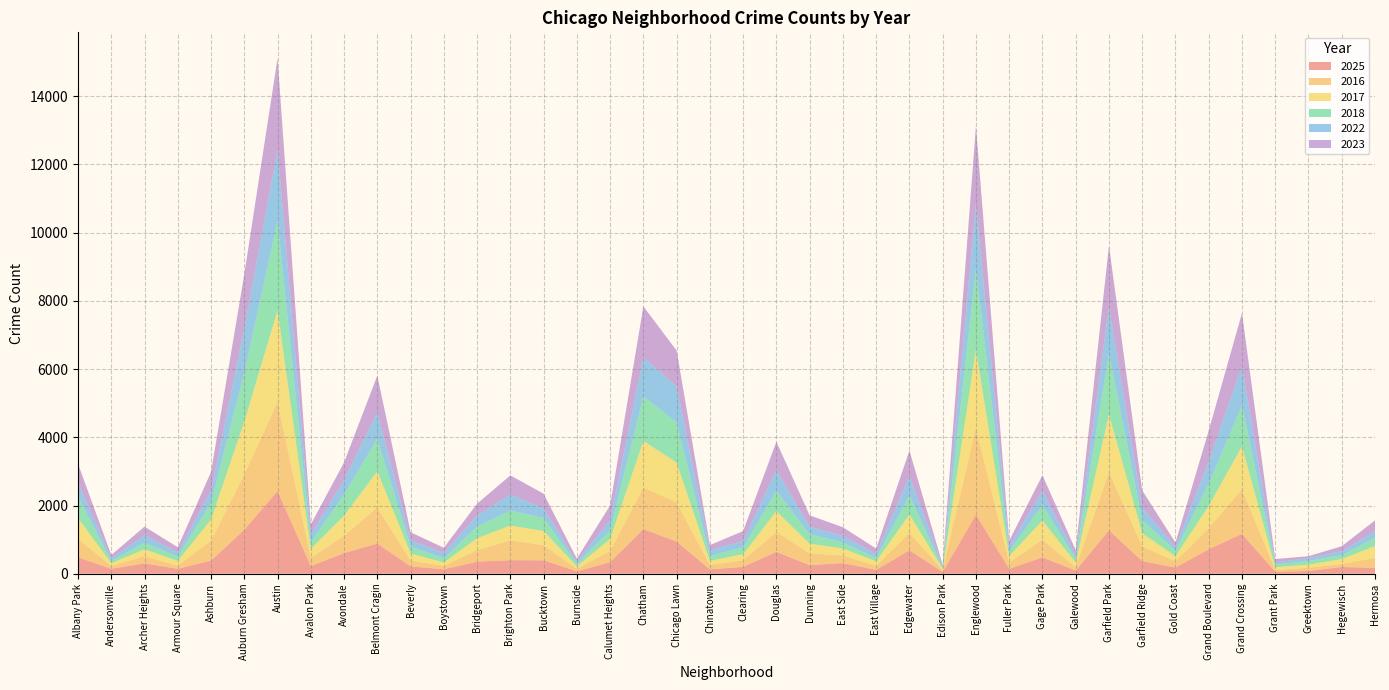

Reading left to right, transcribe all the data shown in this chart.

2025: 482	144	306	145	384	1292	2425	223	607	885	217	130	355	398	393	70	341	1307	944	128	201	642	251	313	114	687	52	1734	145	483	90	1276	369	184	715	1170	59	81	198	172
2016: 549	84	209	91	587	1620	2614	242	506	1059	170	101	334	579	444	78	330	1220	1149	132	192	585	349	221	116	508	57	2555	182	518	98	1704	433	181	627	1308	52	95	89	293
2017: 603	80	203	138	619	1546	2682	262	591	1061	207	98	352	435	417	68	348	1367	1166	117	179	609	280	207	131	545	36	2282	190	558	140	1697	385	147	648	1257	81	89	144	347
2018: 631	71	190	128	492	1434	2635	192	620	954	208	120	345	441	380	72	255	1301	1183	141	205	596	279	179	97	555	36	2370	143	457	113	1783	392	160	649	1199	77	110	112	238
2022: 402	69	224	116	347	1299	2084	233	422	778	184	156	324	467	283	66	299	1148	1053	177	183	613	221	188	119	567	49	1904	145	410	93	1363	368	109	649	1163	60	83	116	204
2023: 553	100	250	158	556	1591	2677	293	518	1072	231	156	343	564	429	87	429	1495	1048	145	290	825	332	255	161	749	34	2278	160	464	159	1791	496	130	908	1543	102	56	148	309